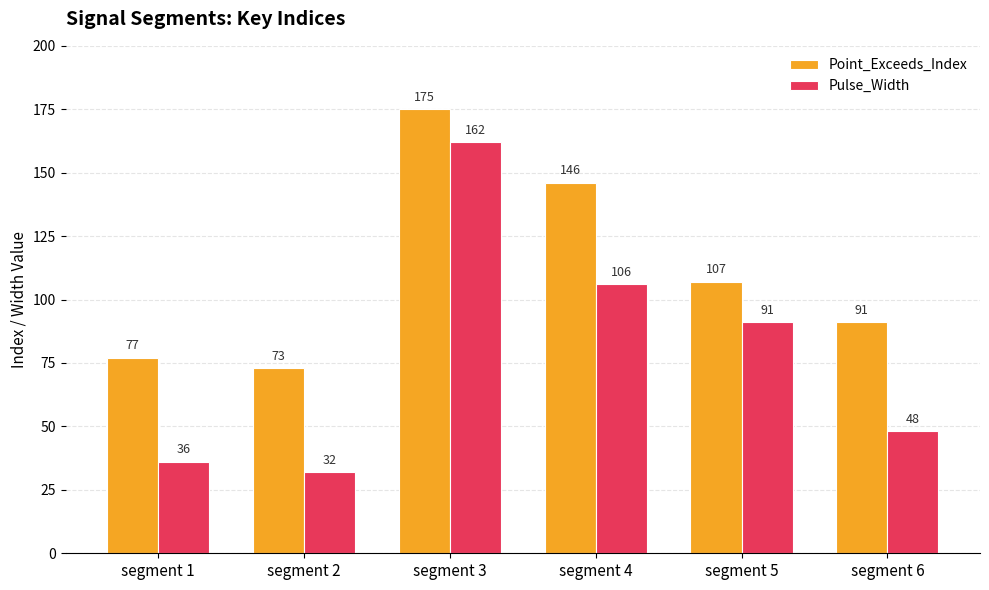

How many values in the Pulse_Width series are below 91?

3